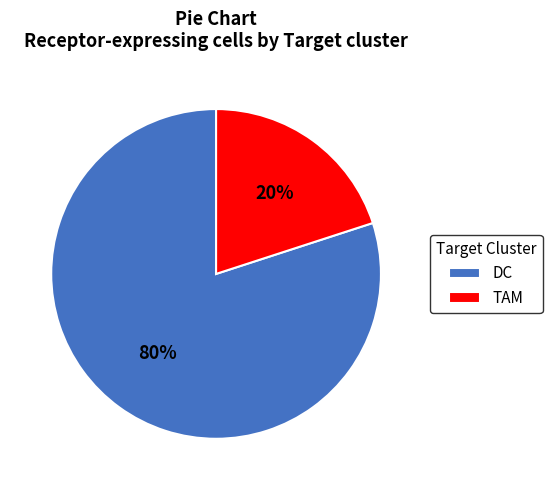

What is the ratio of the value at DC to the value at TAM?

4.0